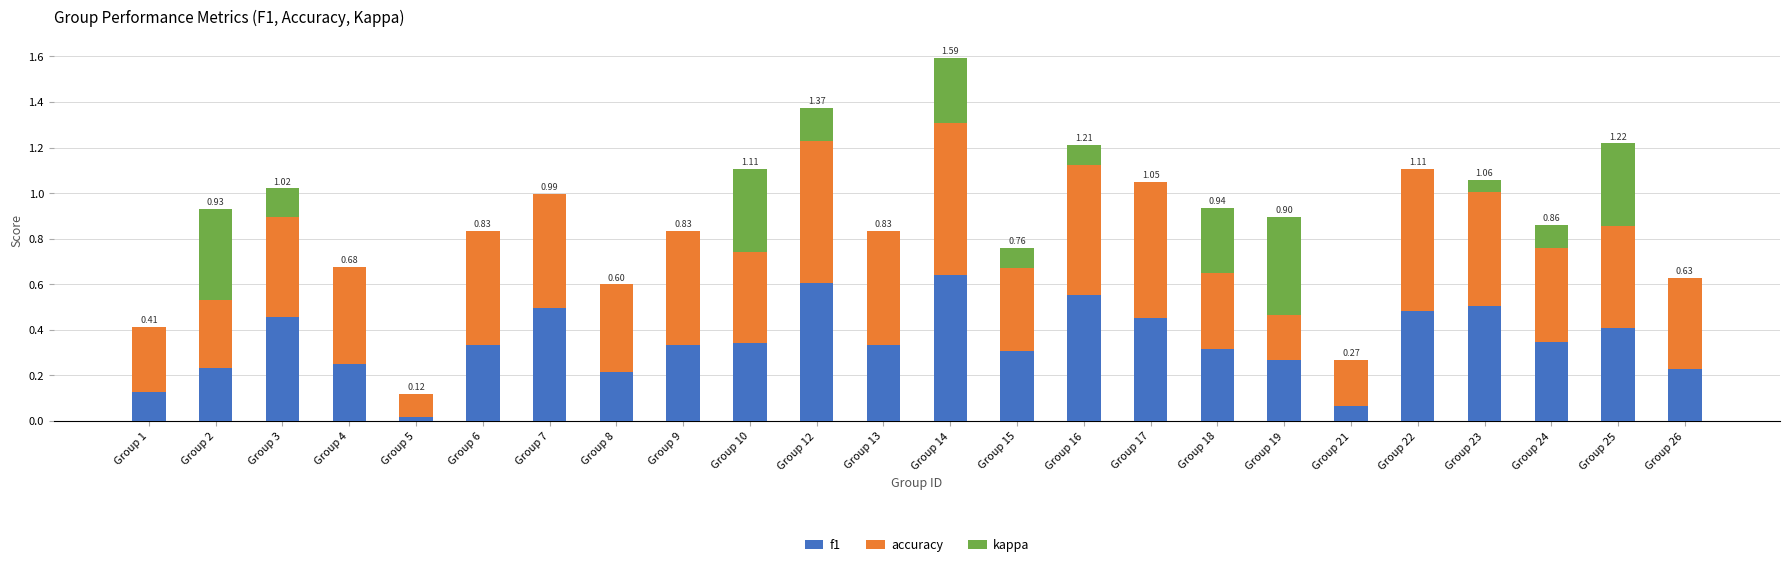

What is the total value across all series at Group 7?

1.0